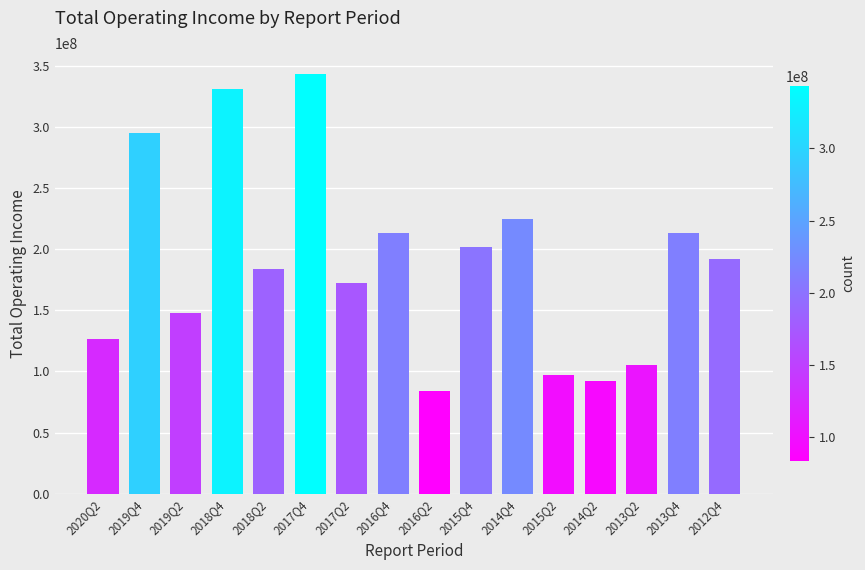

Does the chart contain any negative values?

No